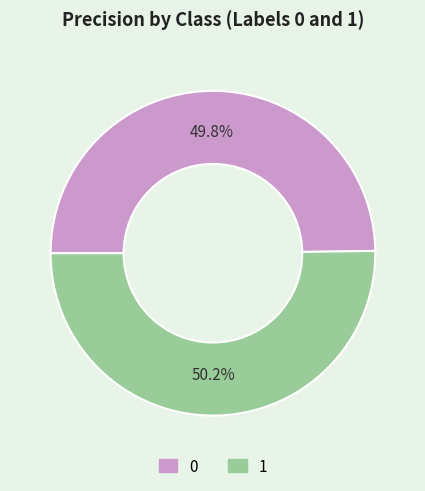

What is the total percentage of 1 and 0?

100.0%